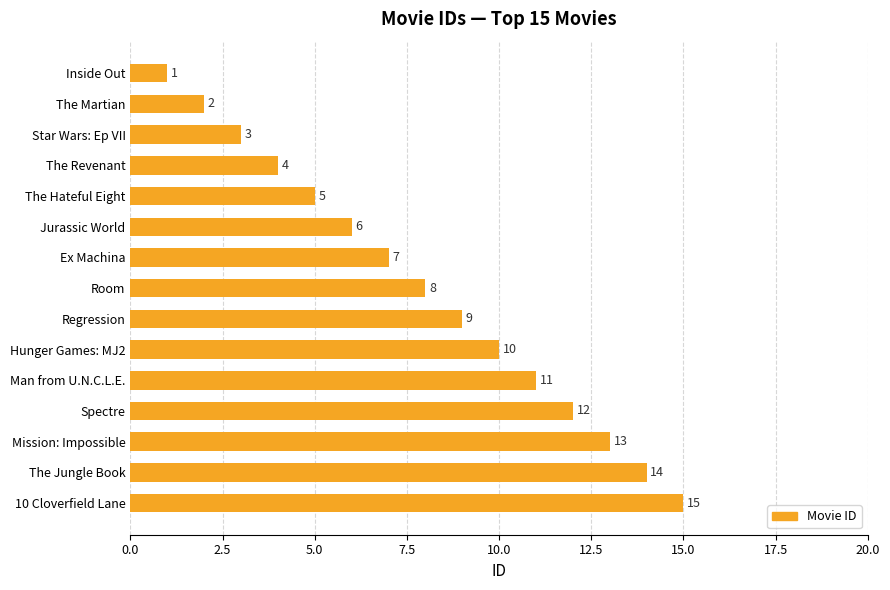

What is the smallest value displayed?

1